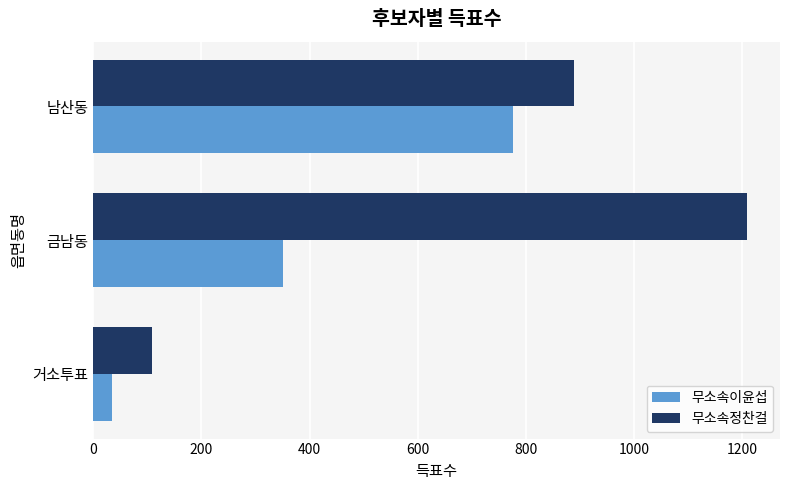

How many 무소속정찬걸 values are between 109 and 1210?

3